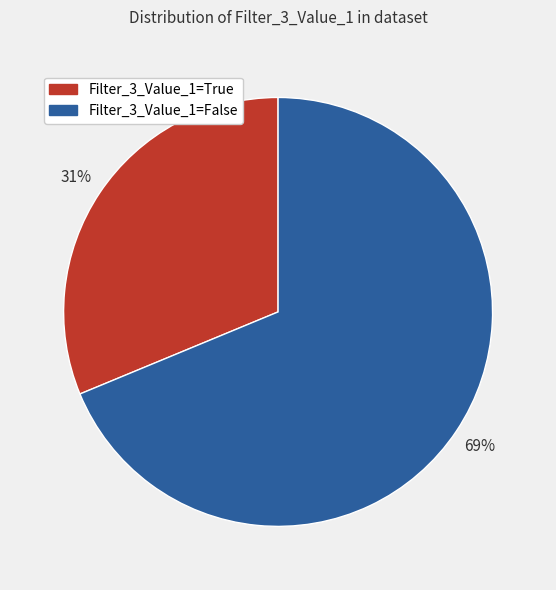

To the nearest percent, what percentage of the pie is Filter_3_Value_1=False?

69%